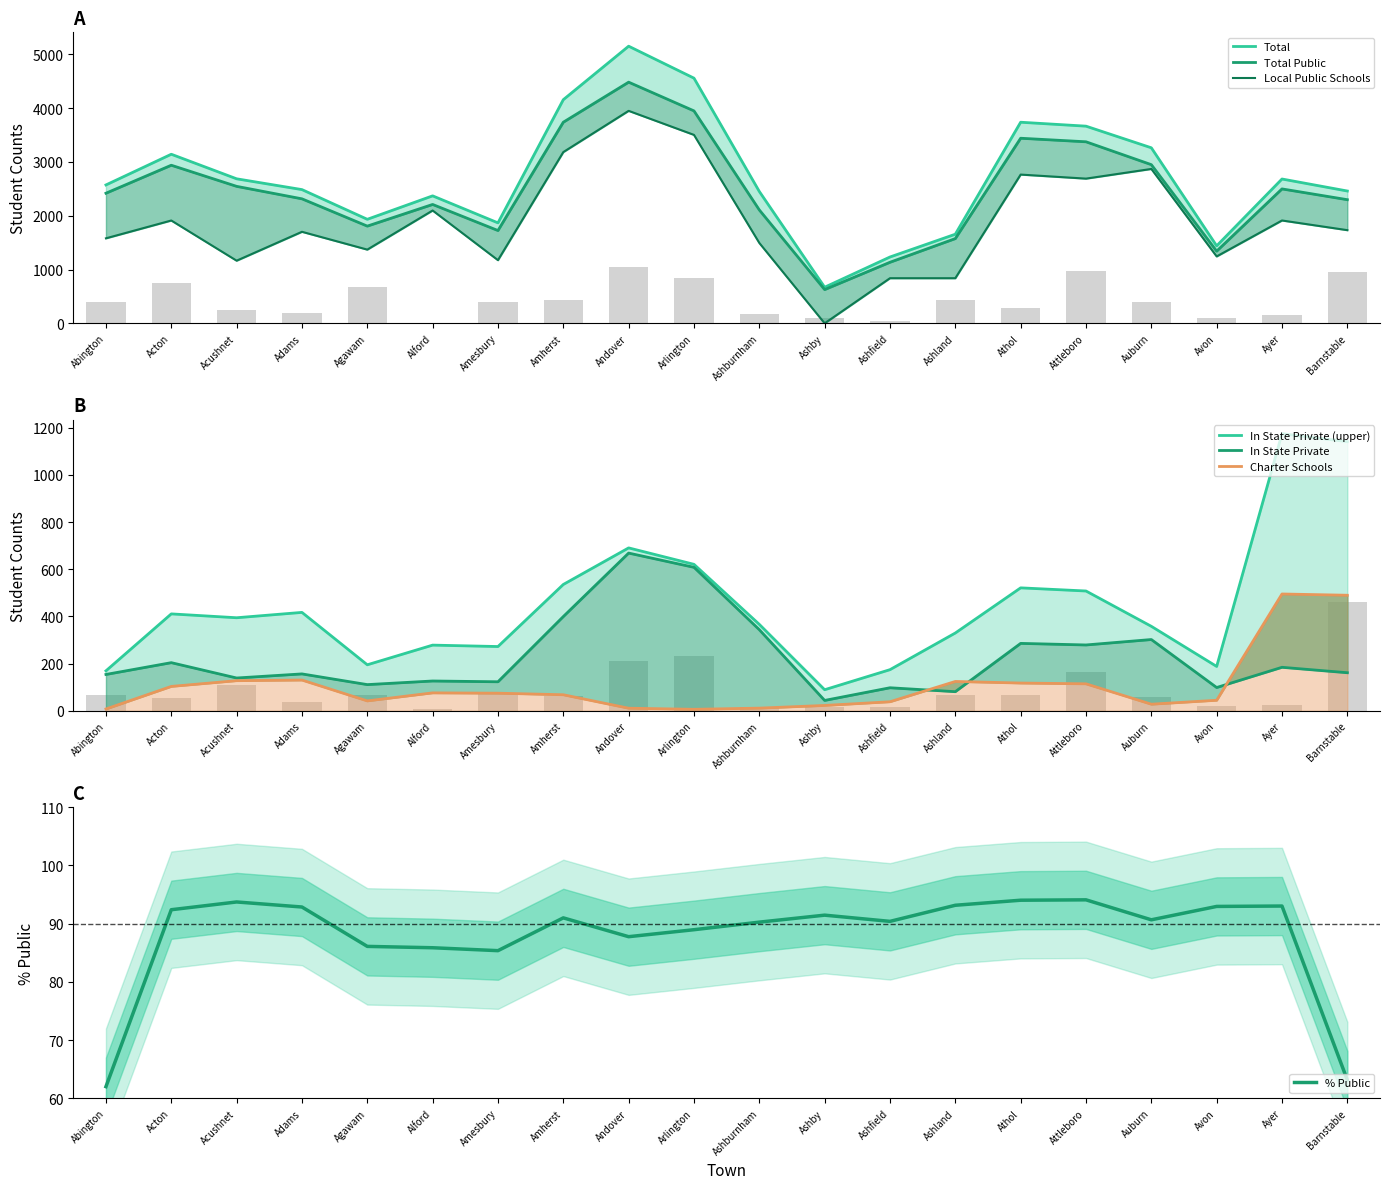

The % Public series shows 40.8 at Adams. True or false?

False